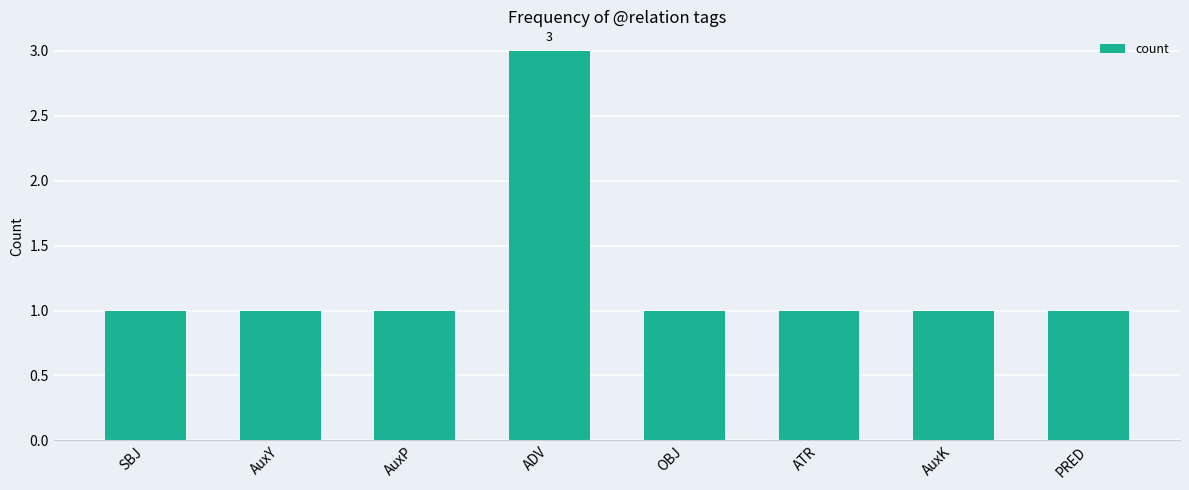

The chart shows a value of 1 at PRED. True or false?

True